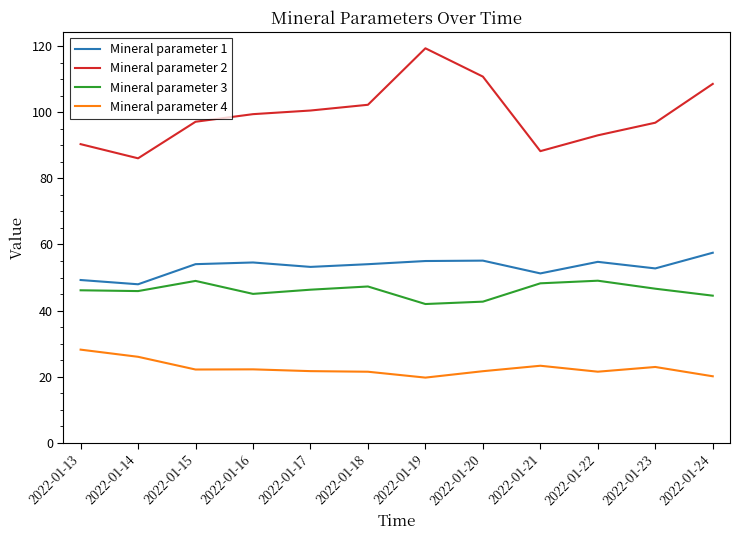

What is the sum of all Mineral parameter 4 values?

270.7